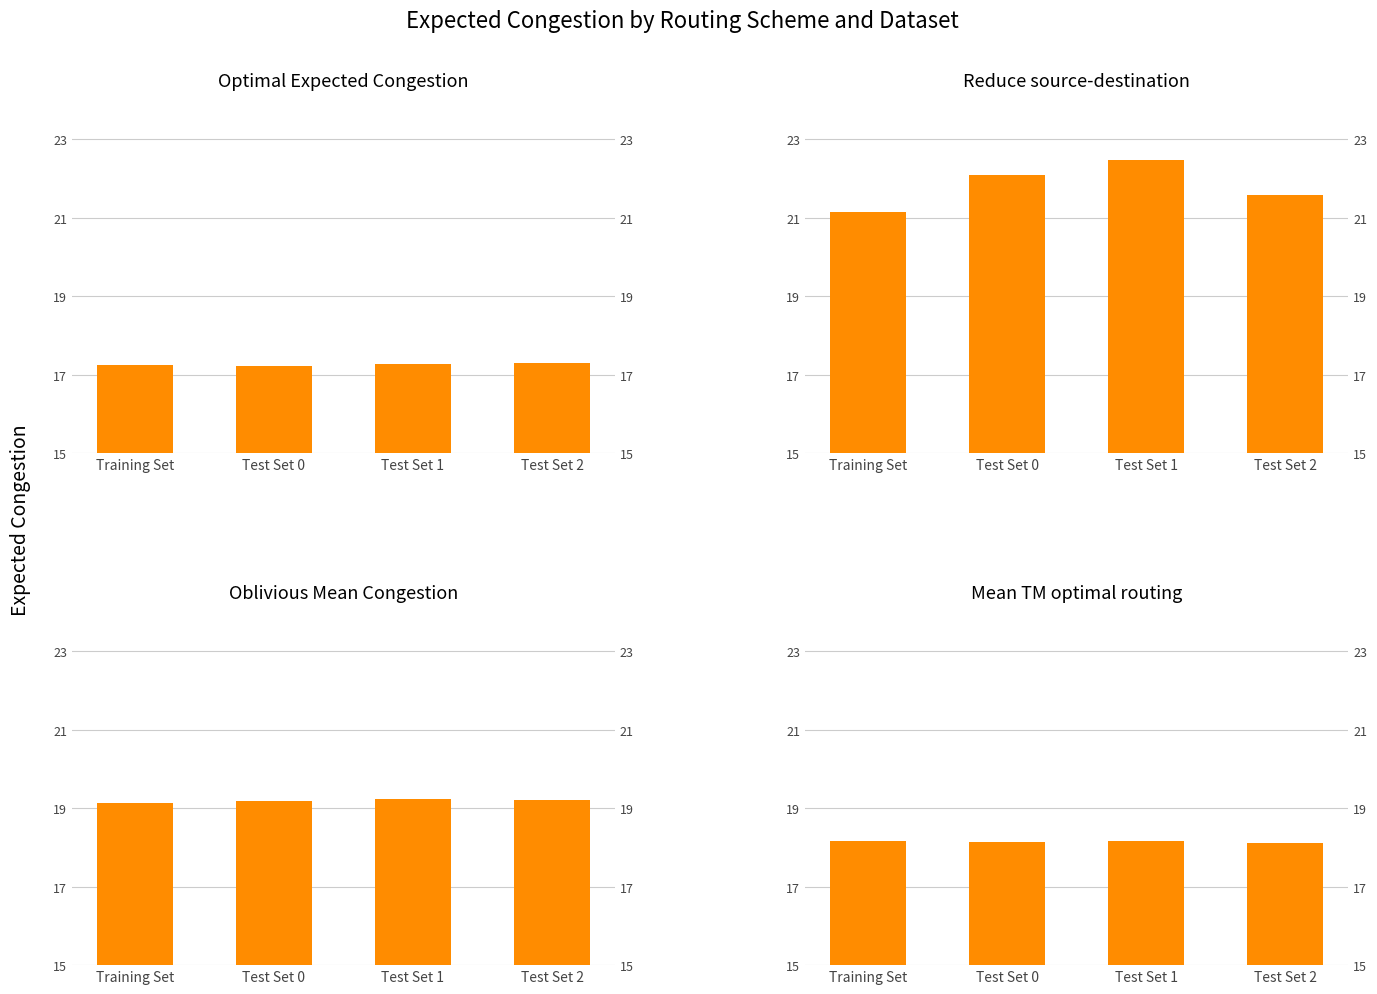

What is the label of the 4th bar from the right?

Training Set